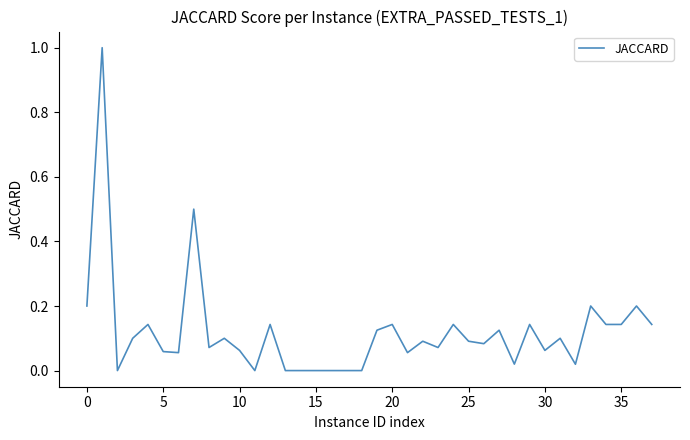

What is the maximum value shown in the chart?

1.0